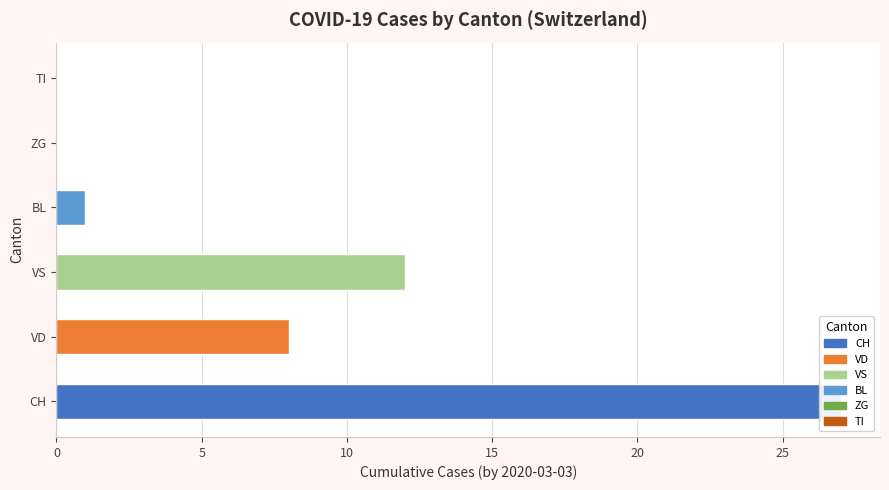

Is the value of BL at 2020-02-04 greater than the value of TI at 2020-02-23?

No